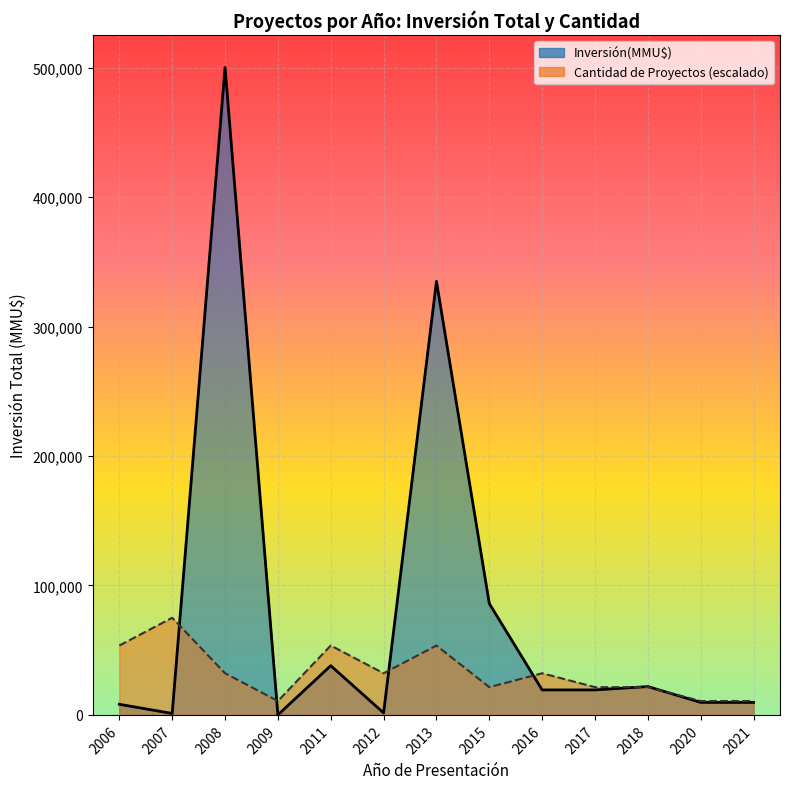

Which series has the largest range (max minus min)?

Inversión(MMU$)